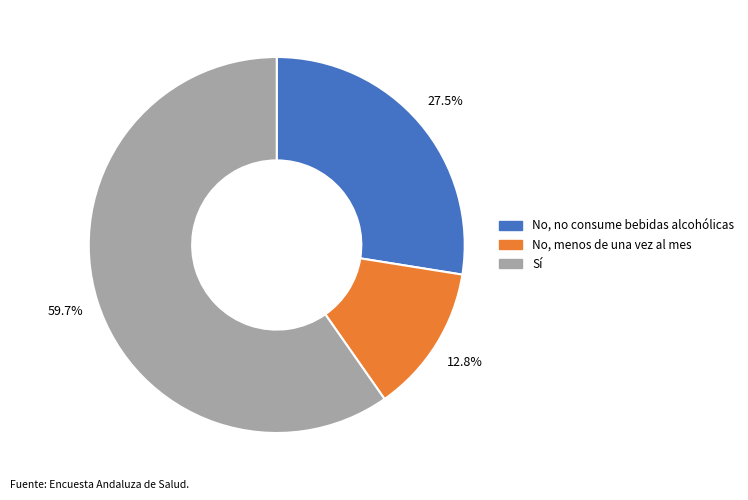

What is the ratio of the value at No, menos de una vez al mes to the value at No, no consume bebidas alcohólicas?

0.5